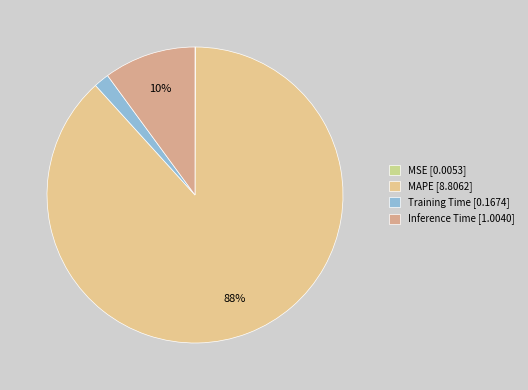

To the nearest percent, what is the difference between the MAPE and MSE slice percentages?

88%